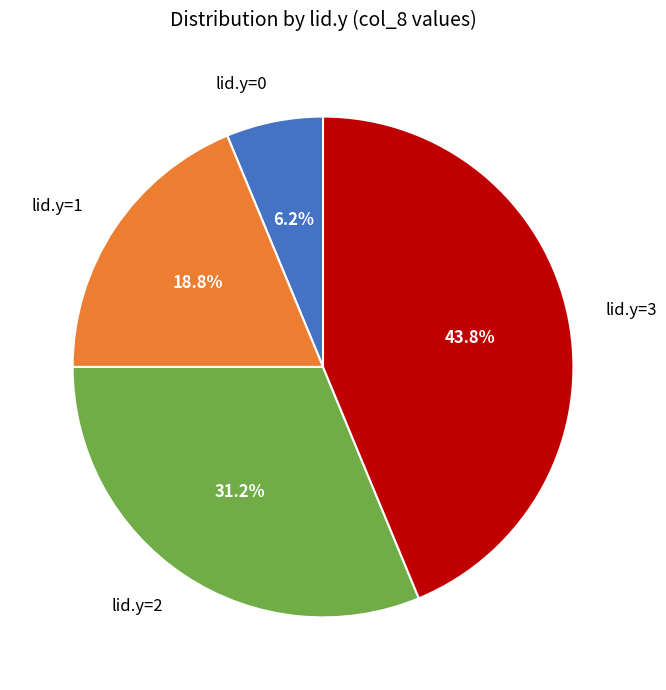

Combined, what portion of the pie is lid.y=3 and lid.y=0?

50.0%